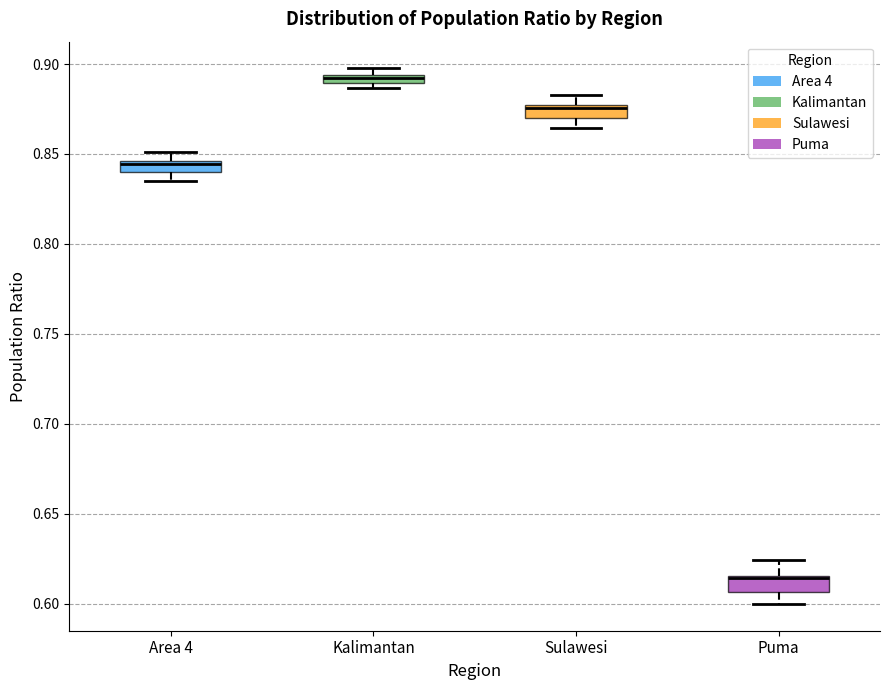

Where does the lower whisker of the box for Sulawesi end on the y-axis? The values are not printed on the chart, so give them approximately, as read against the axis.

0.865